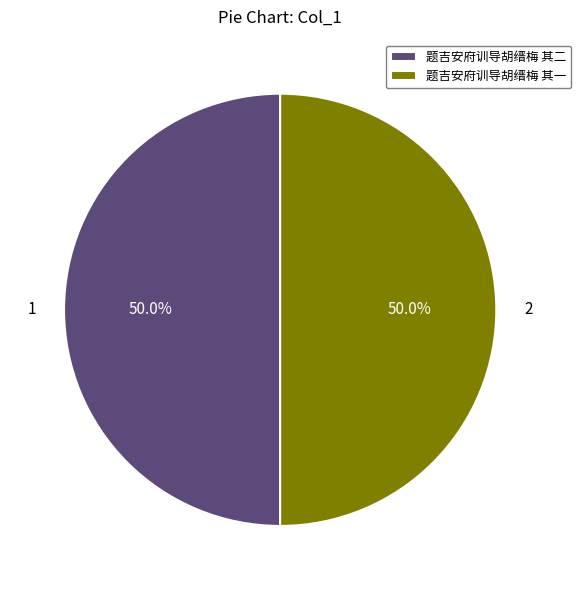

Combined, do 题吉安府训导胡缙梅 其二 and 题吉安府训导胡缙梅 其一 account for over 50%?

Yes